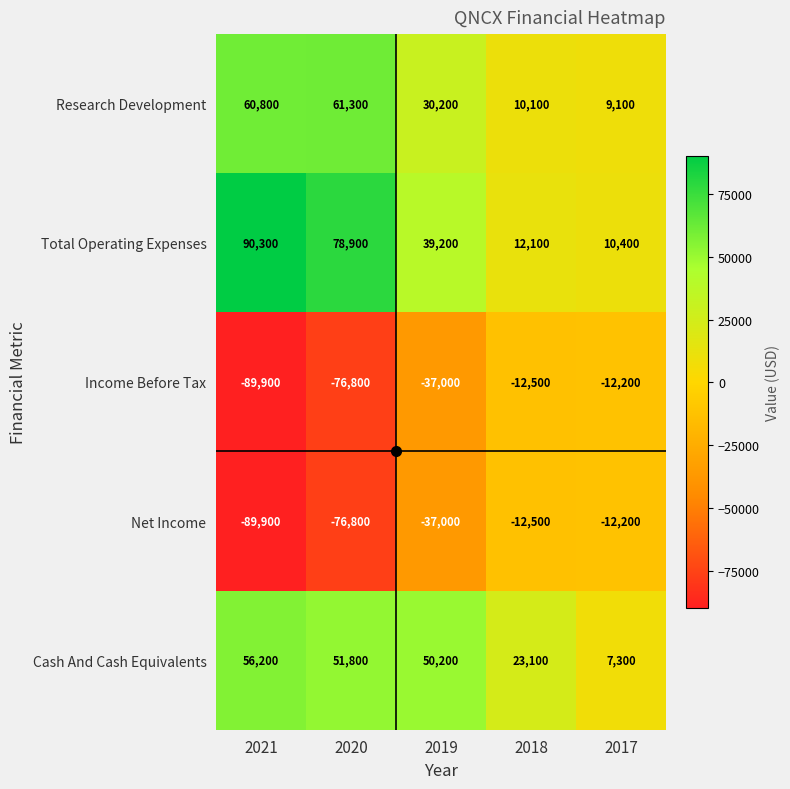

What is the difference between the maximum and minimum values in the Cash And Cash Equivalents series?

48900